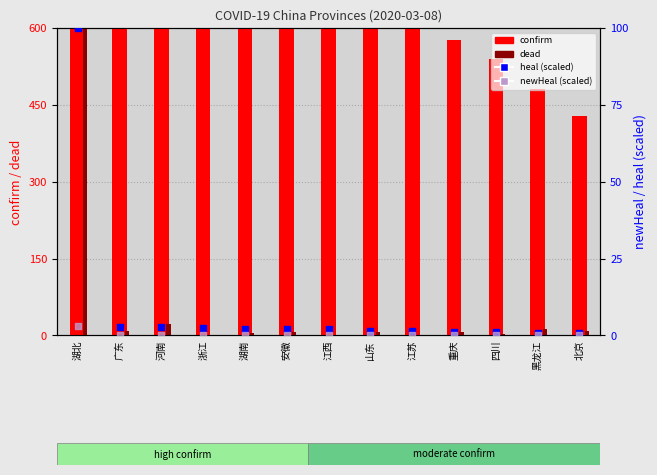

Which series contains the lowest Y value?

dead